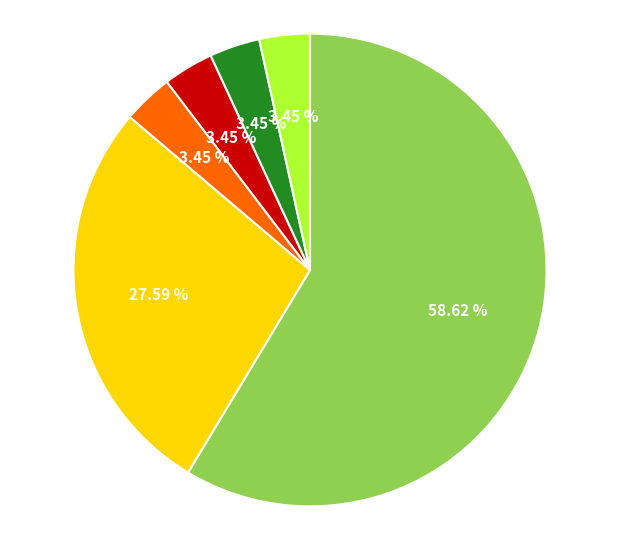

Is there a majority slice in this chart?

Yes